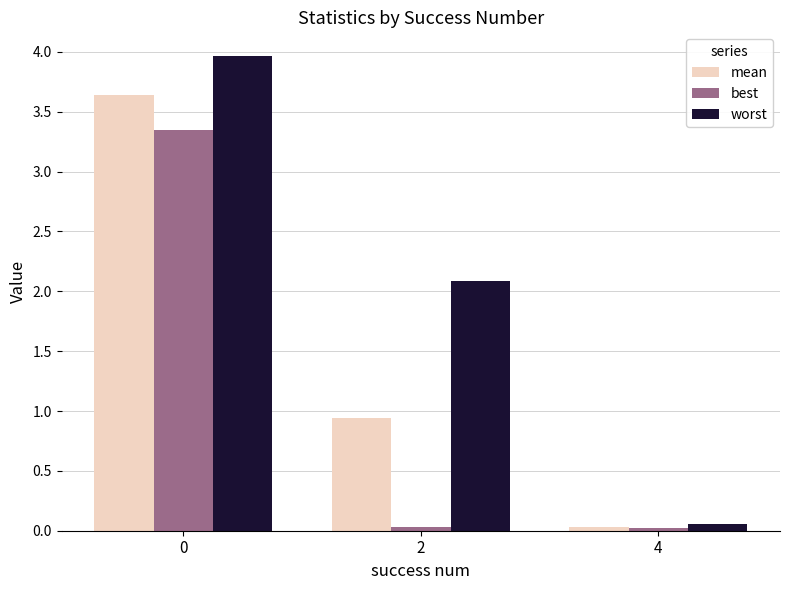

What are all the series names shown in the legend?

mean, best, worst